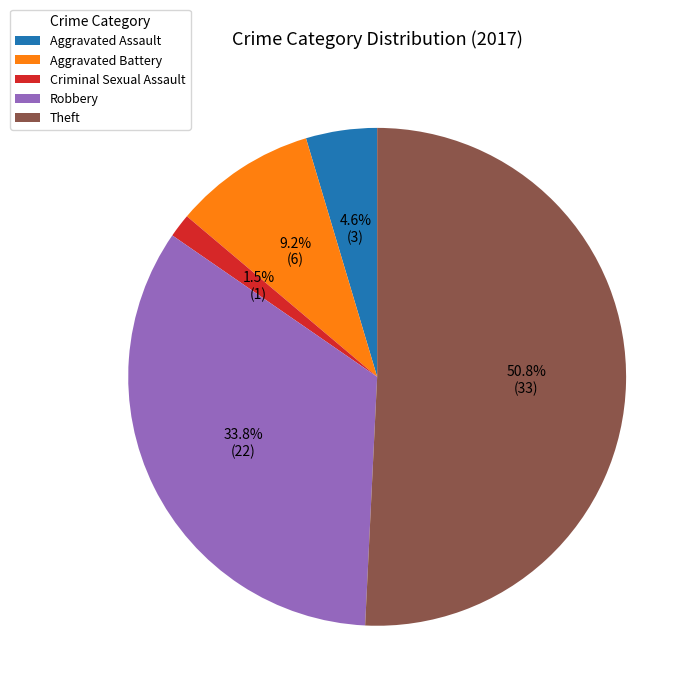

What percentage is NOT represented by Robbery?

66.2%